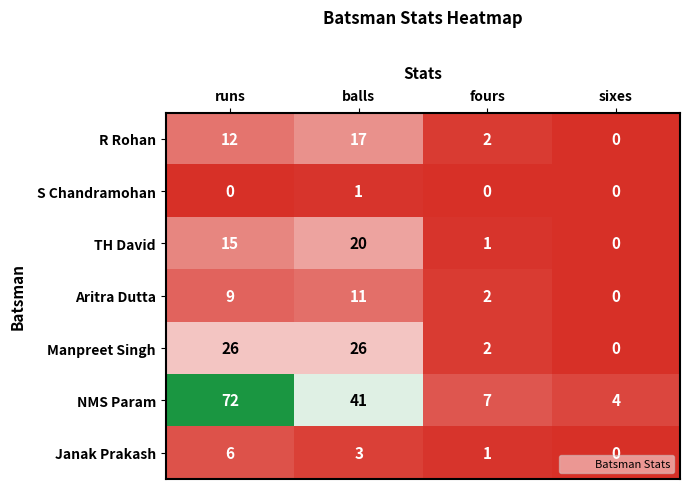

Count the number of data series in this chart.

7